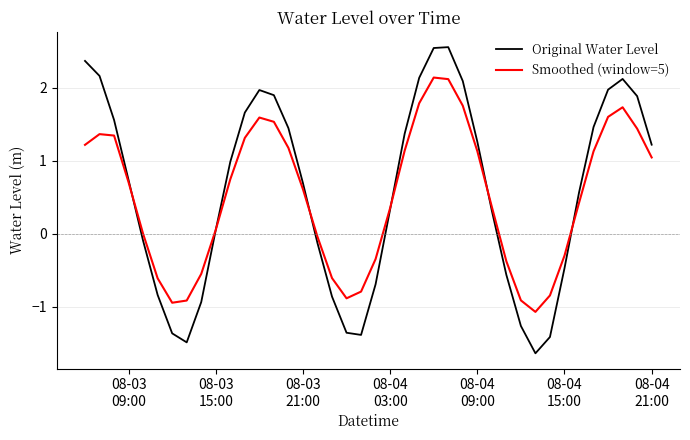

How many distinct data groups are displayed?

2